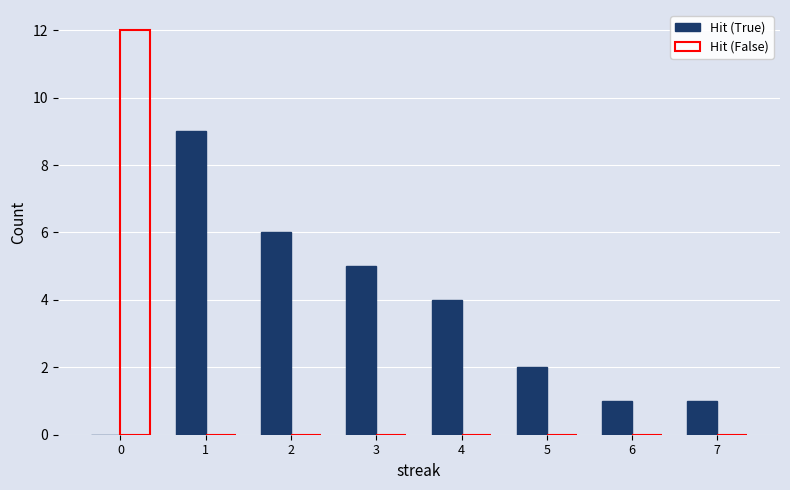

How many distinct data groups are displayed?

2